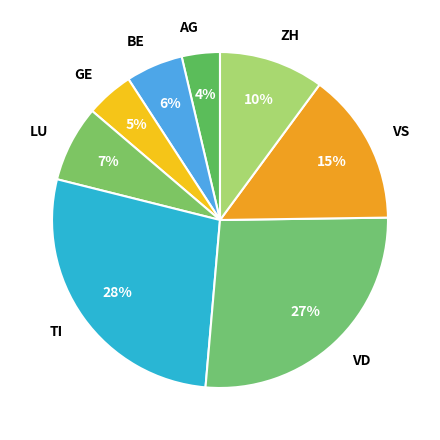

Rank the categories by value from lowest to highest.

AG, GE, BE, LU, ZH, VS, VD, TI